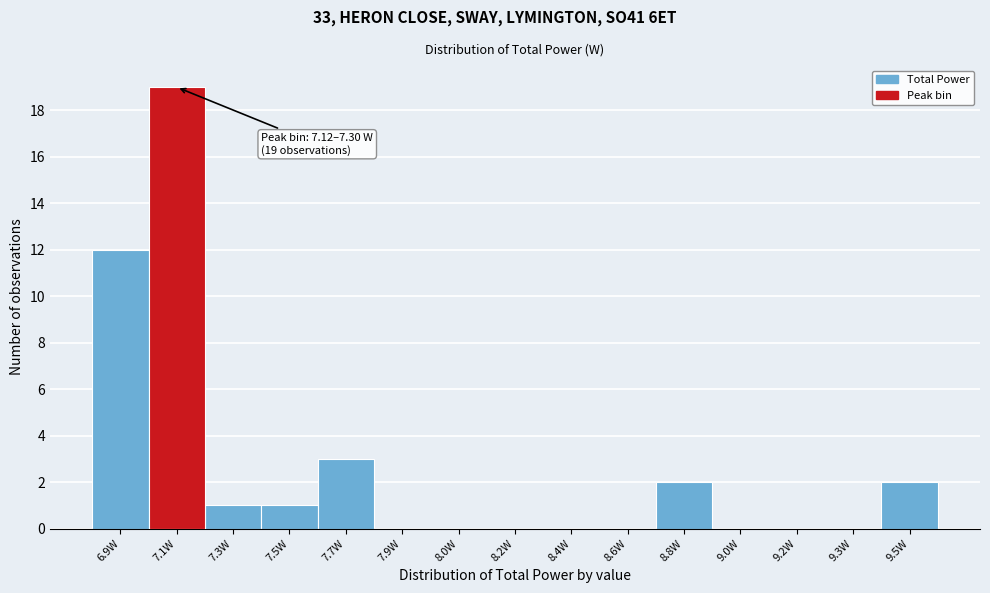

Reading right to left, transcribe all the data shown in this chart.

9.5W=2	9.3W=0	9.2W=0	9.0W=0	8.8W=2	8.6W=0	8.4W=0	8.2W=0	8.0W=0	7.9W=0	7.7W=3	7.5W=1	7.3W=1	7.1W=19	6.9W=12